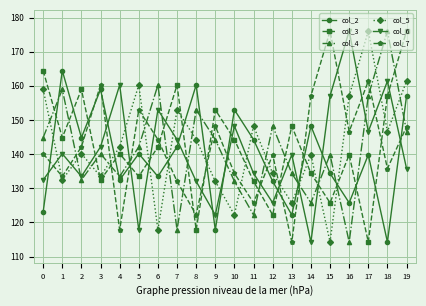

Where is the first local minimum for col_6?

2